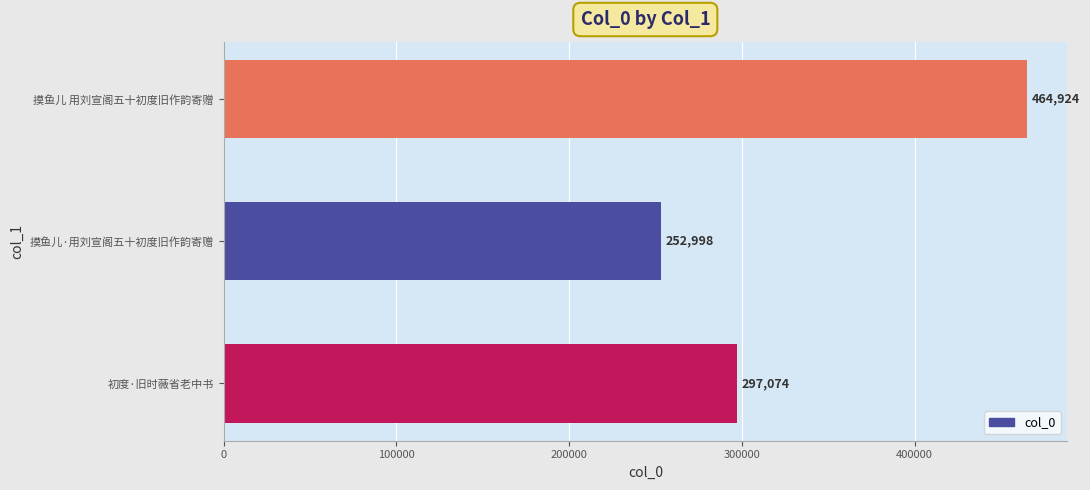

How many categories are shown in the chart?

3